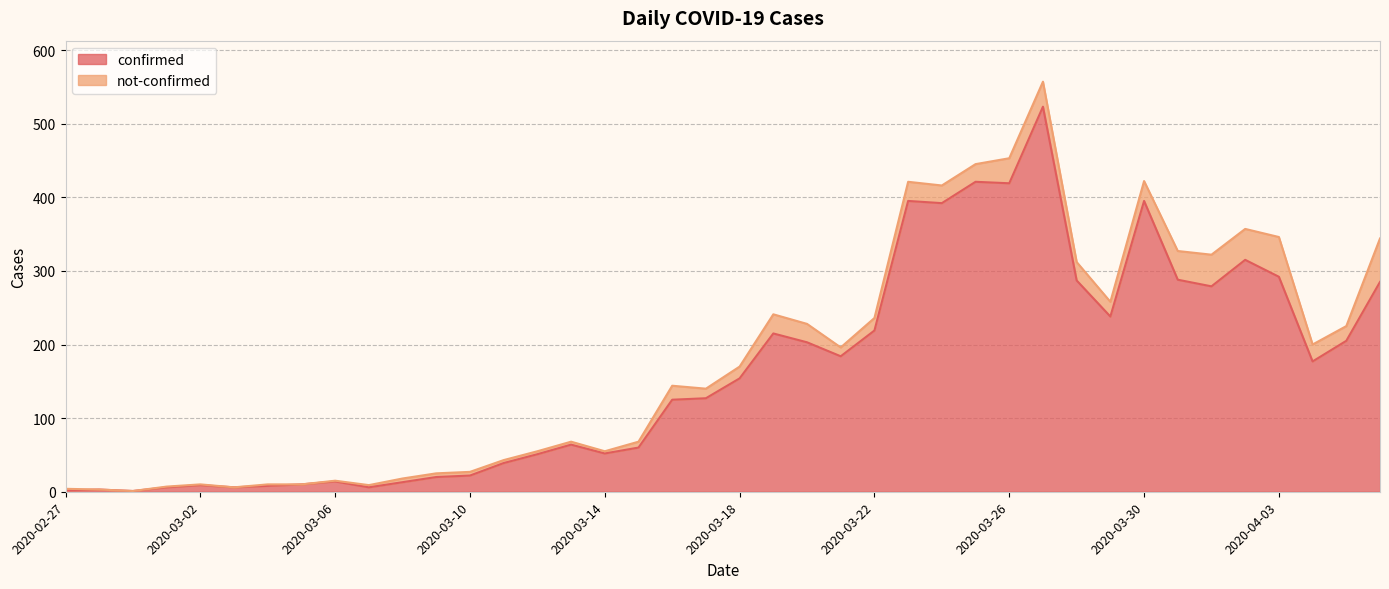

Is it true that the value at 2020-02-29 is 1?

True